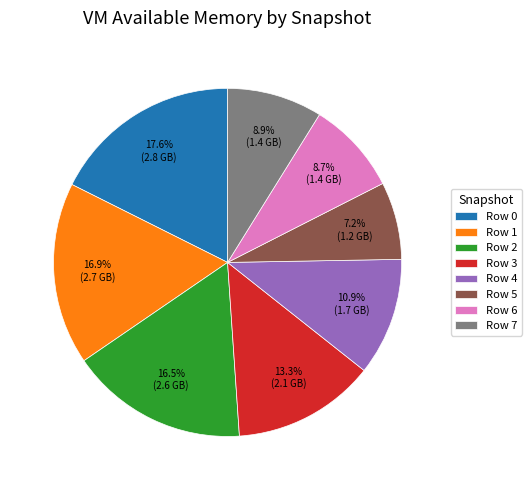

Which category has the smallest portion of the pie?

Row 5